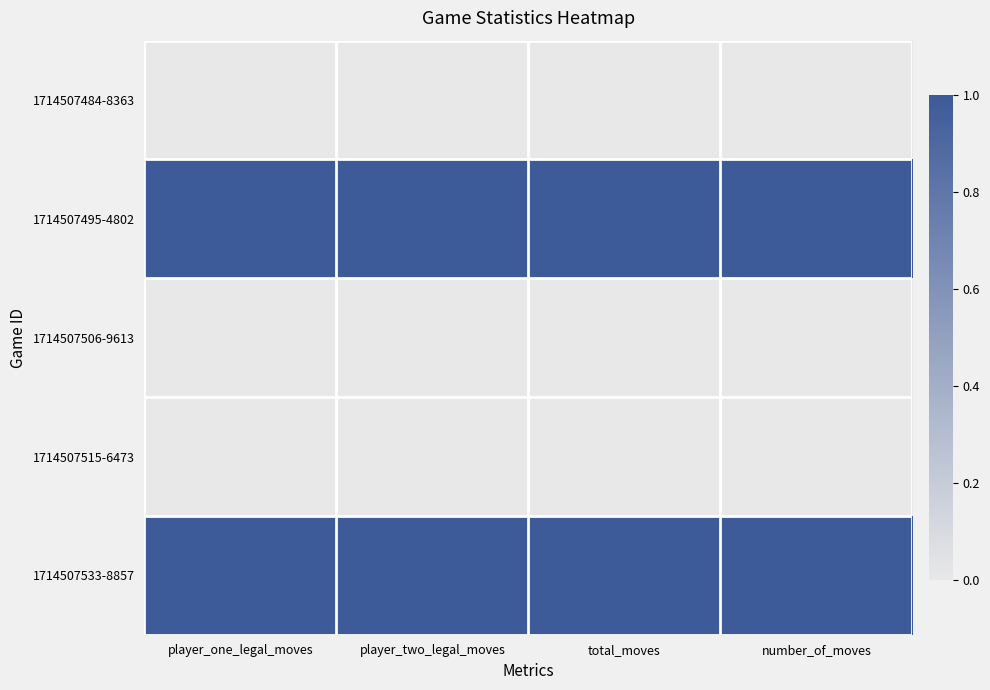

Rank the series by their maximum value, from lowest to highest.

1714507484-8363, 1714507506-9613, 1714507515-6473, 1714507495-4802, 1714507533-8857